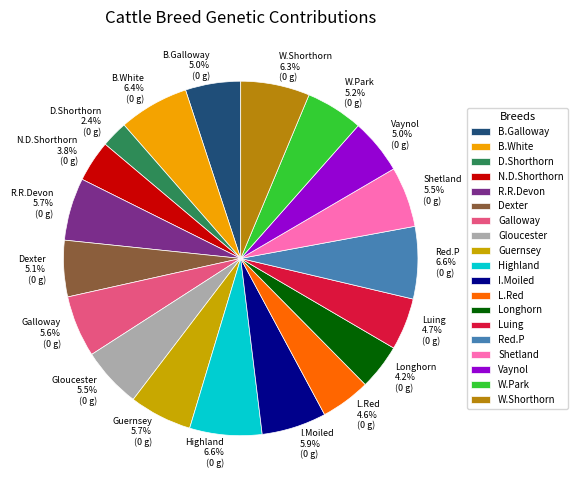

What is the ratio of the value at Shetland to the value at R.R.Devon?

1.0